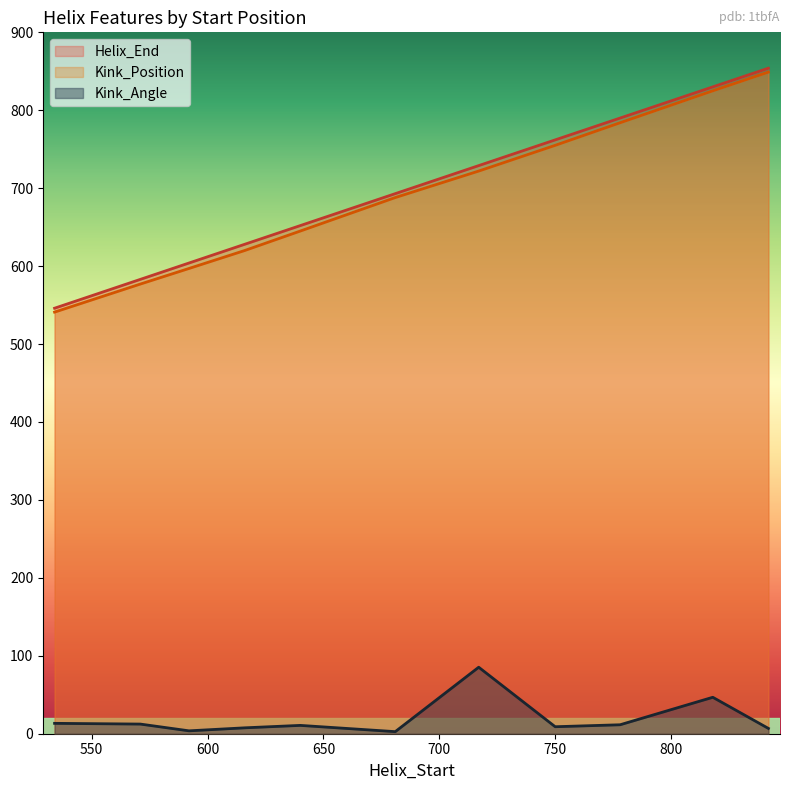

How many data points in Helix_End are above 693?

5